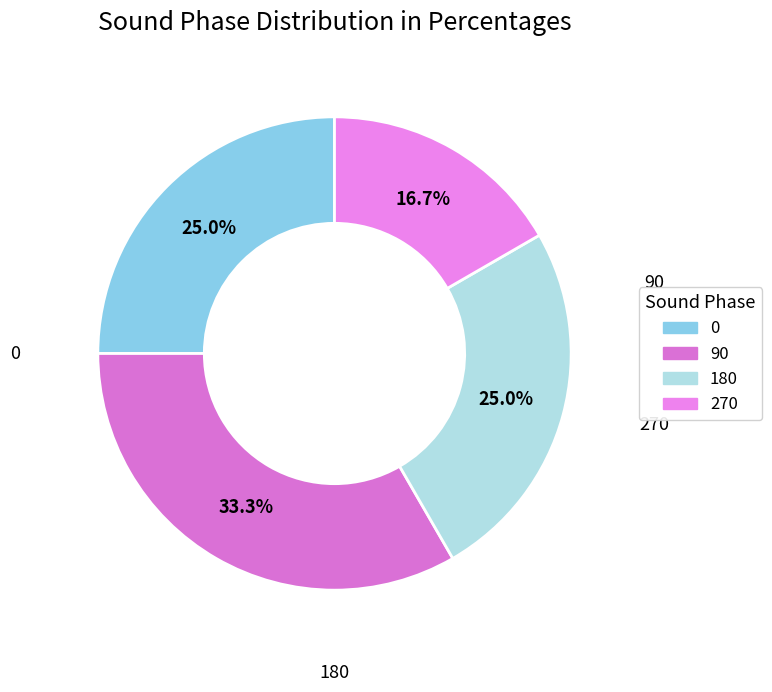

How many segments does this pie chart have?

4